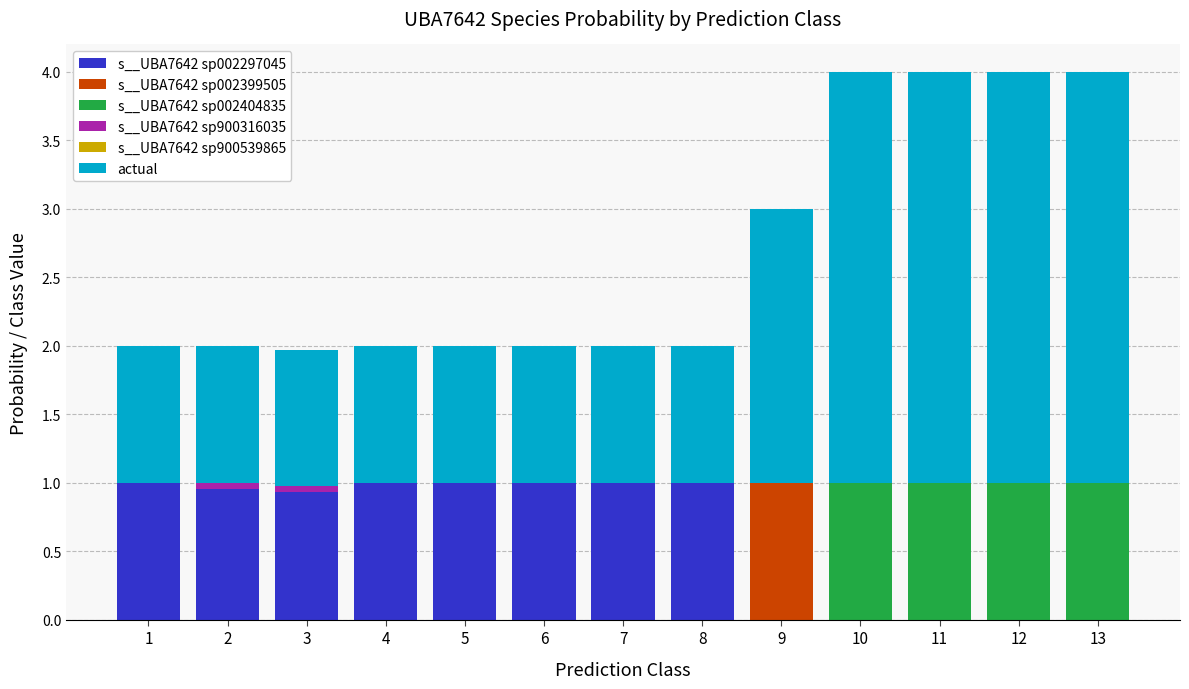

What is the total value across all series at 10?

4.0